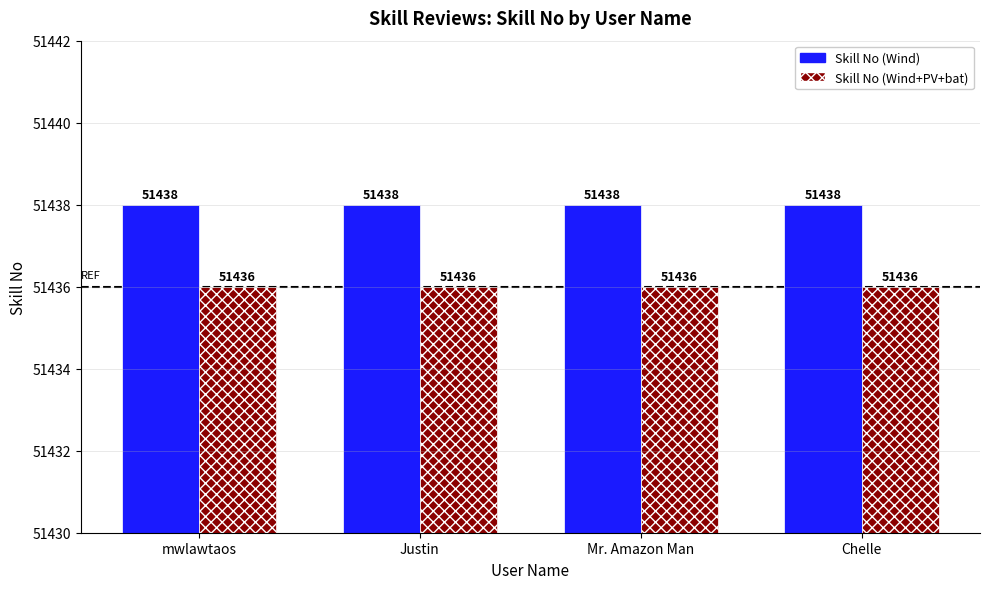

What position from the left is Justin?

2